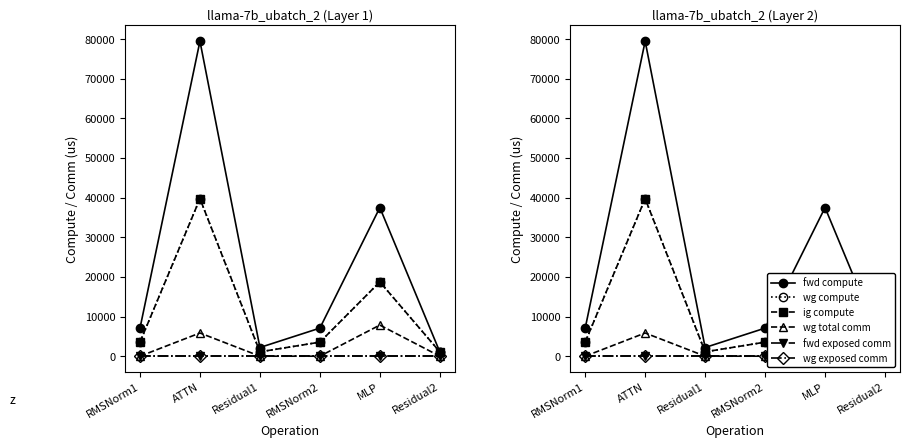

How many interior local peaks does the wg total comm series have?

2